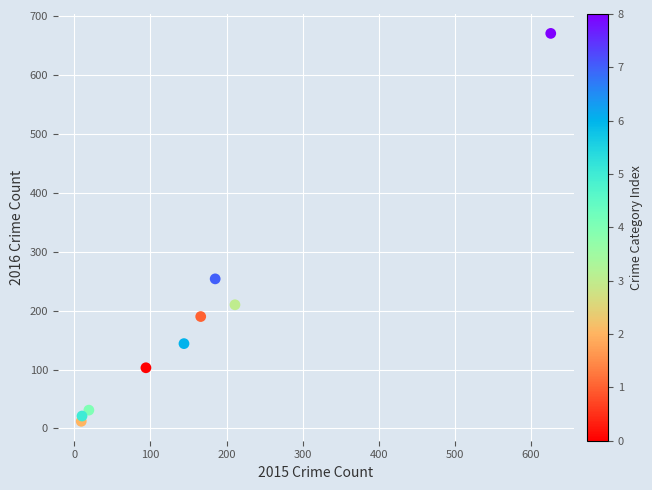

What is the range of X values (max minus min)?

617